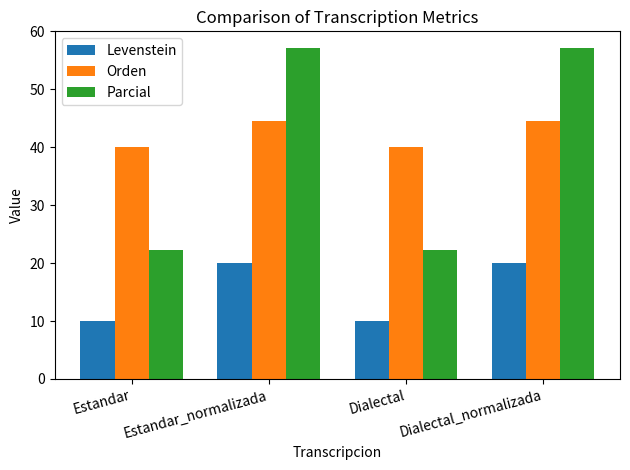

What value does the Orden series have at Dialectal?

40.0